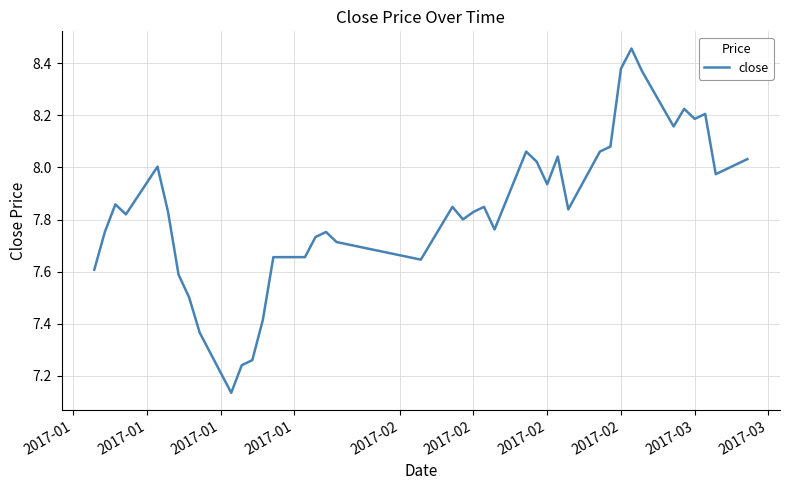

What is the difference between the maximum and minimum values?

1.3